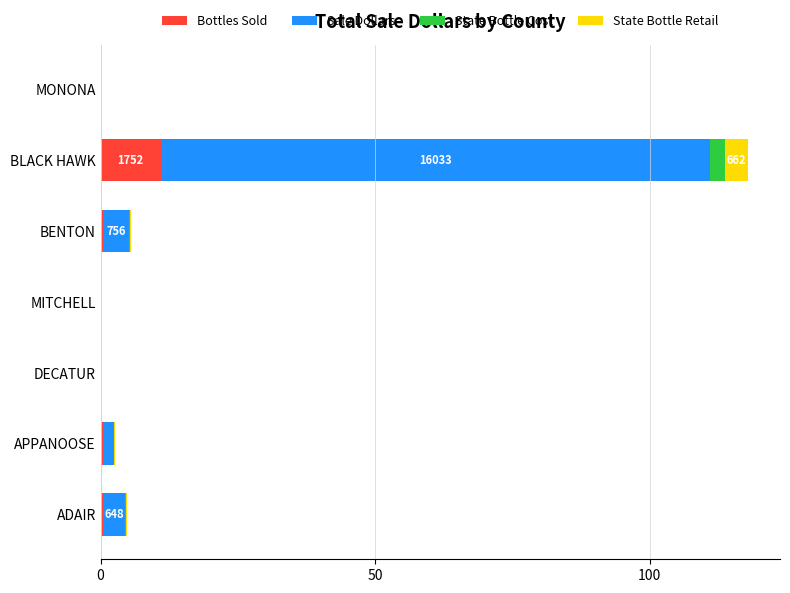

What is the highest value of the Bottles Sold series?

10.9